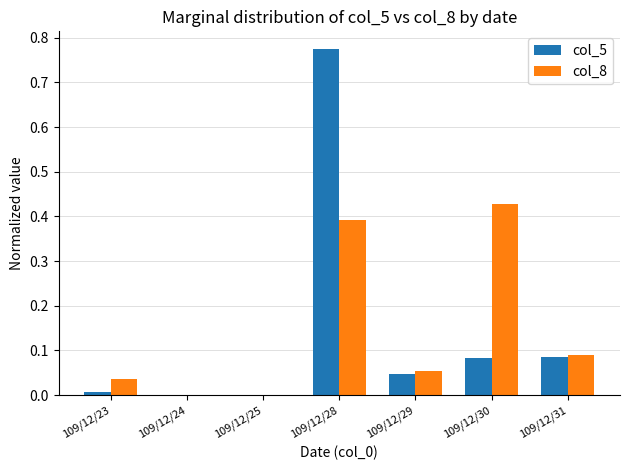

Which series changed the most between 109/12/25 and 109/12/31?

col_8